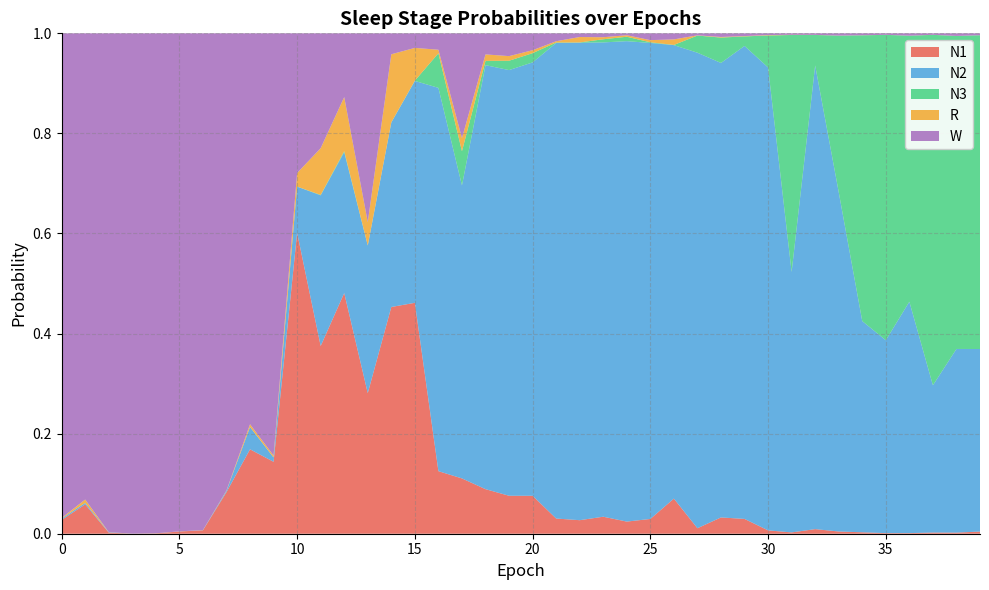

Reading left to right, list all the values displayed in this chart.

N1: 0.0	0.1	0.0	0.0	0.0	0.0	0.0	0.1	0.2	0.1	0.6	0.4	0.5	0.3	0.5	0.5	0.1	0.1	0.1	0.1	0.1	0.0	0.0	0.0	0.0	0.0	0.1	0.0	0.0	0.0	0.0	0.0	0.0	0.0	0.0	0.0	0.0	0.0	0.0	0.0
N2: 0.0	0.0	0.0	0.0	0.0	0.0	0.0	0.0	0.0	0.0	0.1	0.3	0.3	0.3	0.4	0.4	0.8	0.6	0.8	0.9	0.9	1.0	1.0	0.9	1.0	1.0	0.9	1.0	0.9	0.9	0.9	0.5	0.9	0.7	0.4	0.4	0.5	0.3	0.4	0.4
N3: 0.0	0.0	0.0	0.0	0.0	0.0	0.0	0.0	0.0	0.0	0.0	0.0	0.0	0.0	0.0	0.0	0.1	0.1	0.0	0.0	0.0	0.0	0.0	0.0	0.0	0.0	0.0	0.0	0.1	0.0	0.1	0.5	0.1	0.3	0.6	0.6	0.5	0.7	0.6	0.6
R: 0.0	0.0	0.0	0.0	0.0	0.0	0.0	0.0	0.0	0.0	0.0	0.1	0.1	0.0	0.1	0.1	0.0	0.0	0.0	0.0	0.0	0.0	0.0	0.0	0.0	0.0	0.0	0.0	0.0	0.0	0.0	0.0	0.0	0.0	0.0	0.0	0.0	0.0	0.0	0.0
W: 1.0	0.9	1.0	1.0	1.0	1.0	1.0	0.9	0.8	0.8	0.3	0.2	0.1	0.4	0.0	0.0	0.0	0.2	0.0	0.0	0.0	0.0	0.0	0.0	0.0	0.0	0.0	0.0	0.0	0.0	0.0	0.0	0.0	0.0	0.0	0.0	0.0	0.0	0.0	0.0